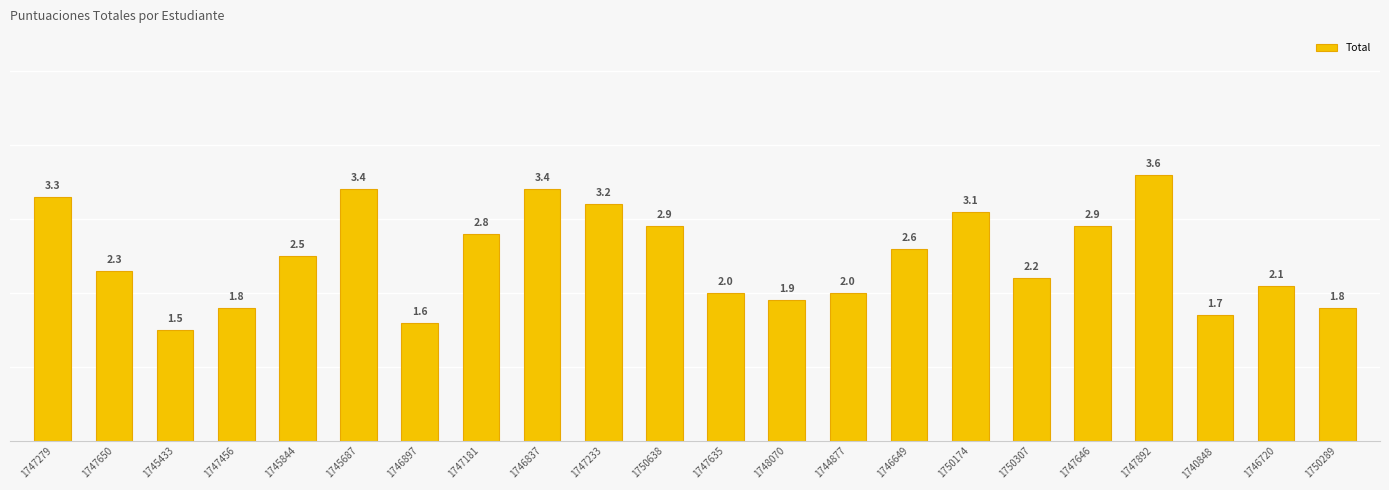

How many distinct data groups are displayed?

1